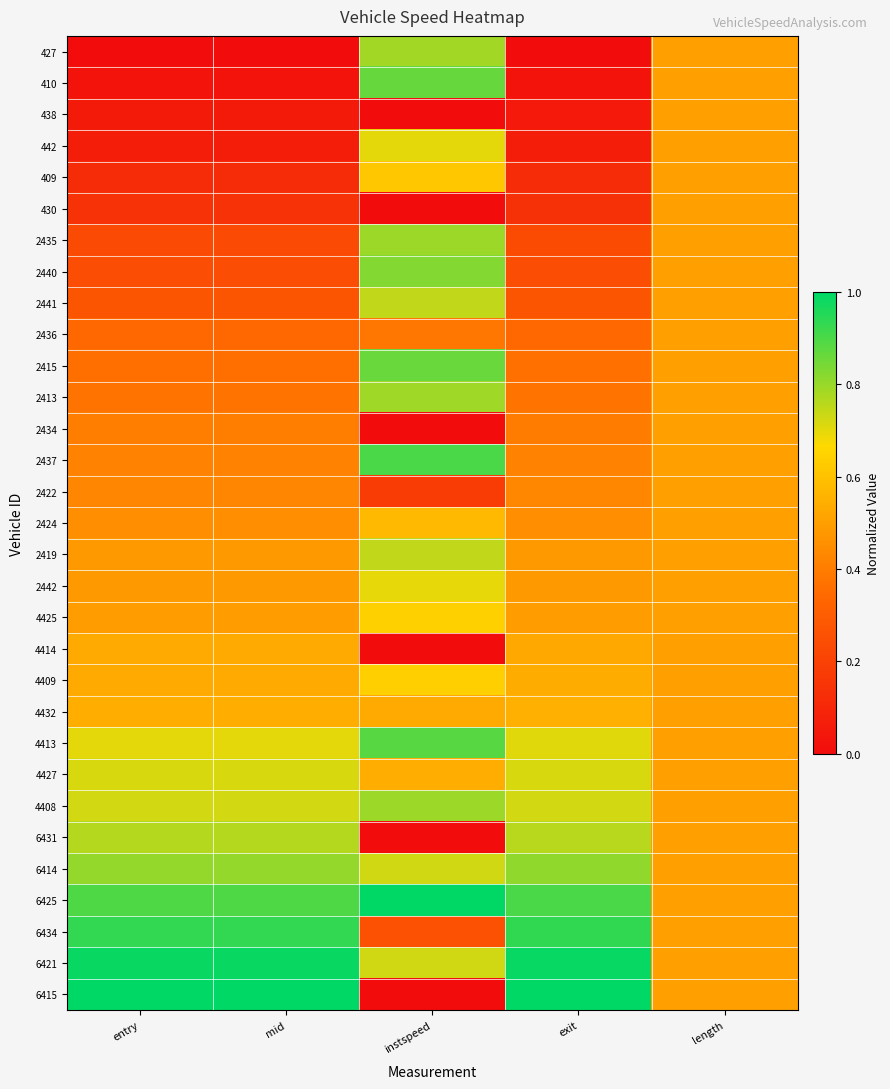

What is the greatest value displayed?

1.0